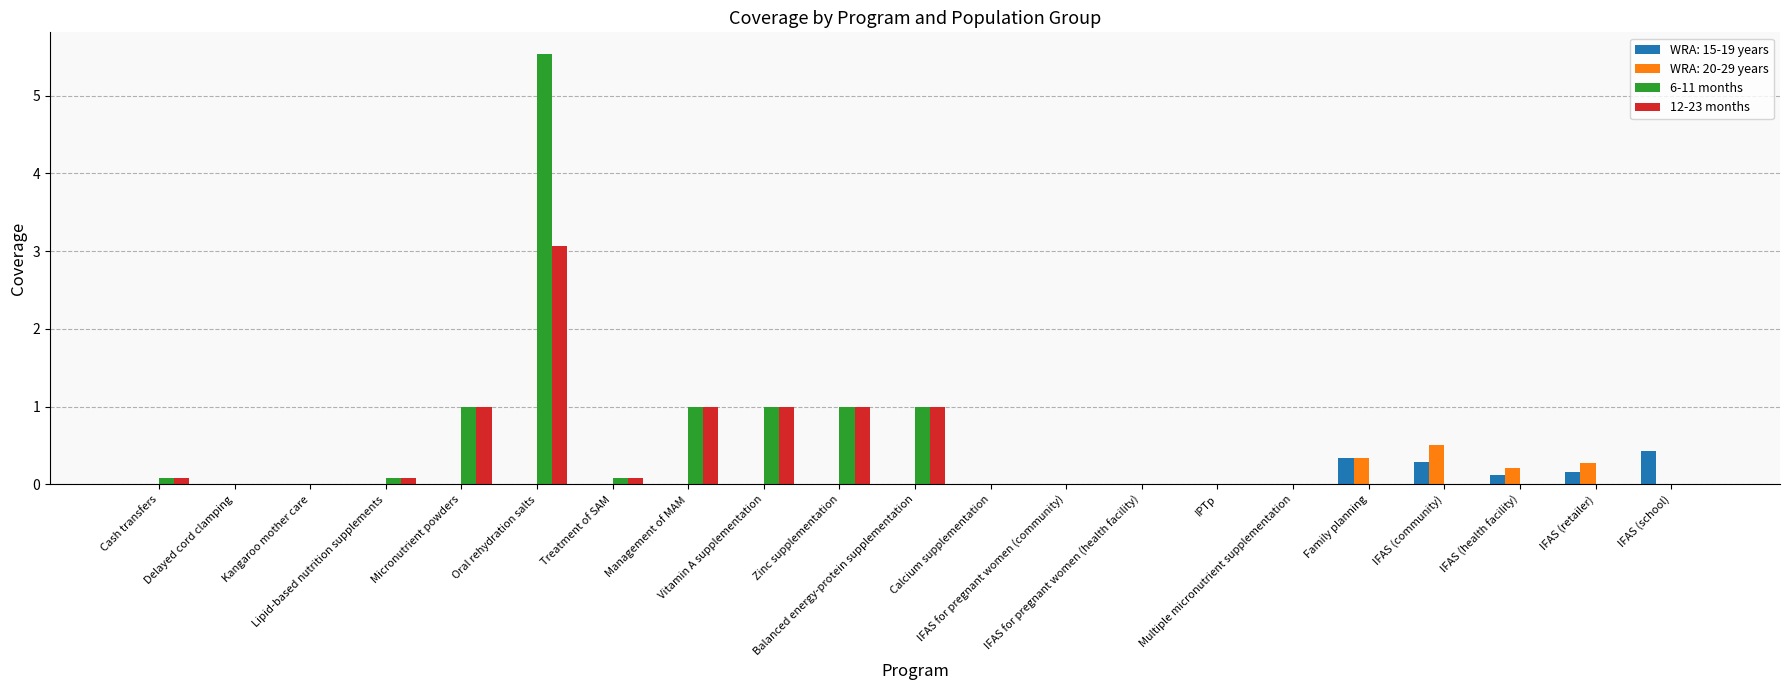

What is the sum of all 6-11 months values?

10.8